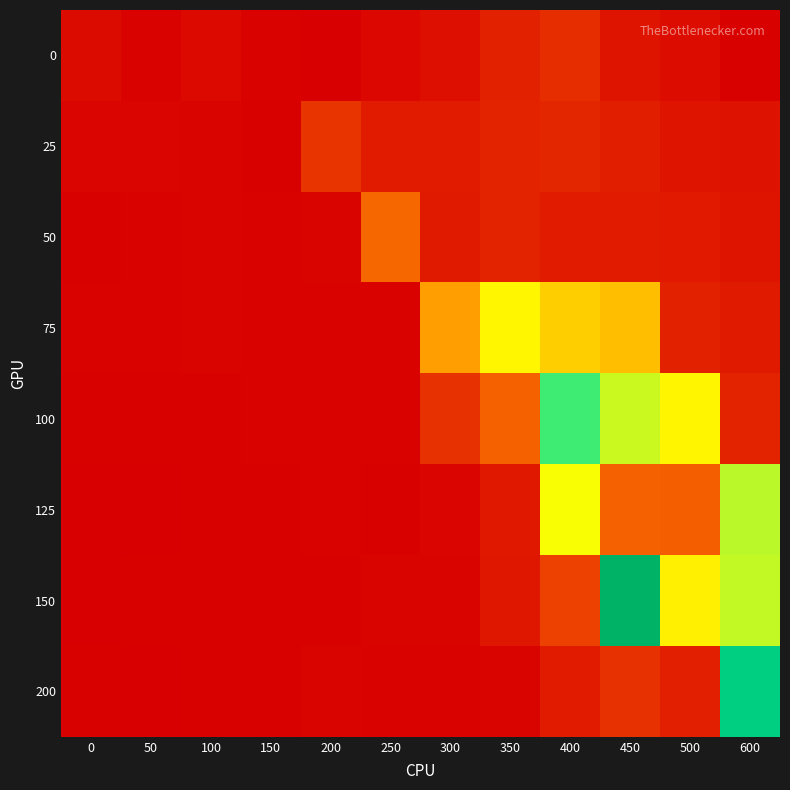

At which category is the sum across all series the highest?

450